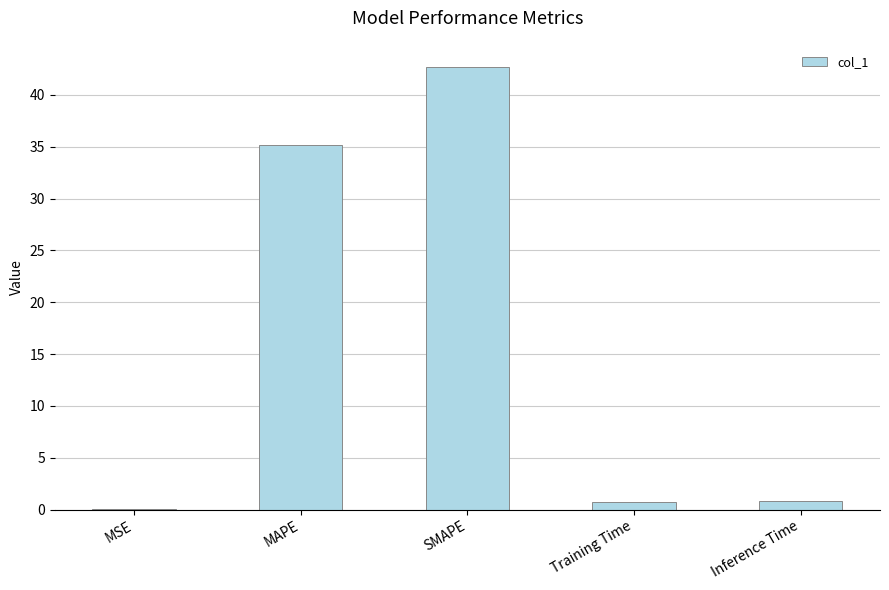

Does the chart contain stacked bars?

No